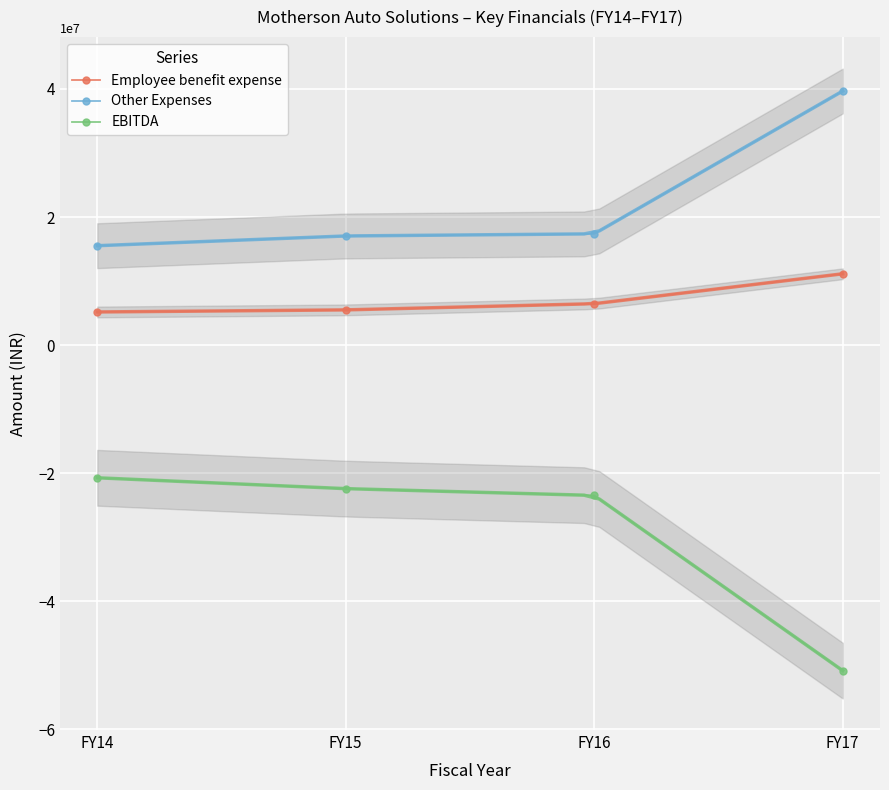

How many values in the EBITDA series are below -22398974?

2